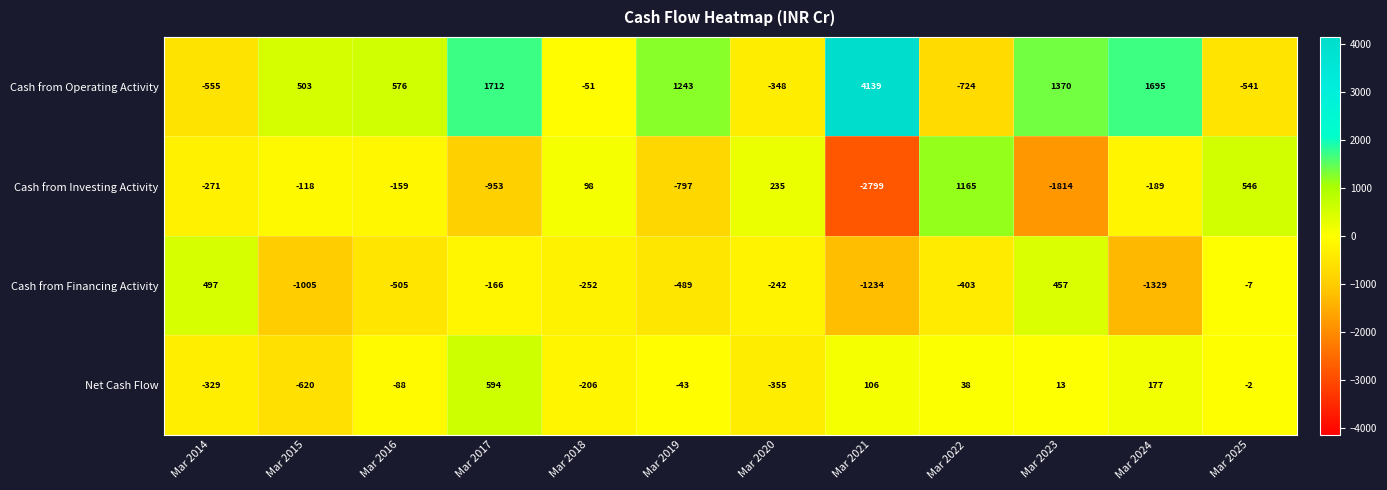

Where is Net Cash Flow nearest to the value -13?

Mar 2025